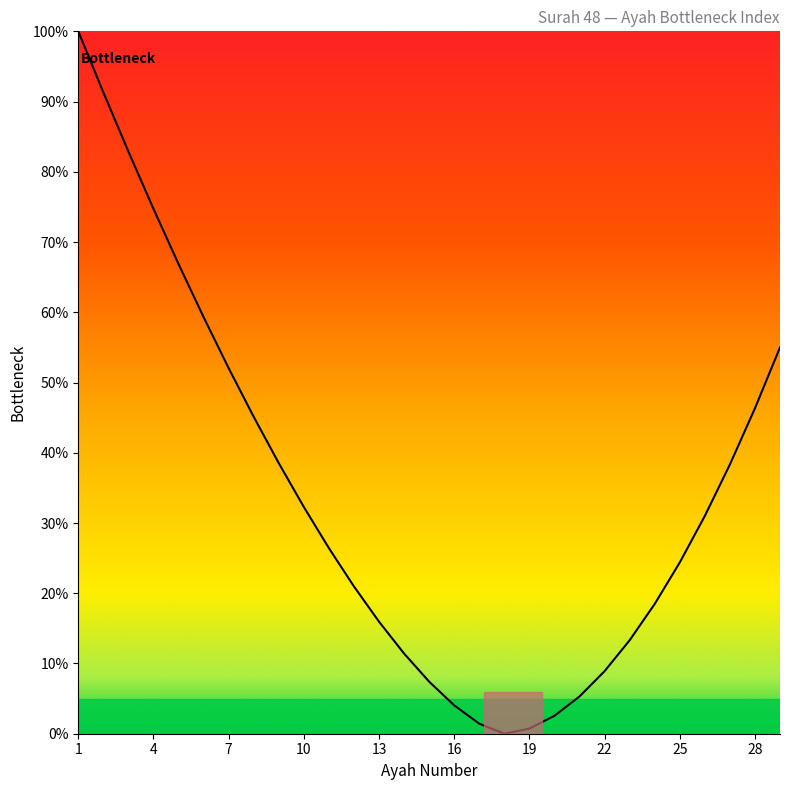

What is the difference between the maximum and minimum values?

100.0